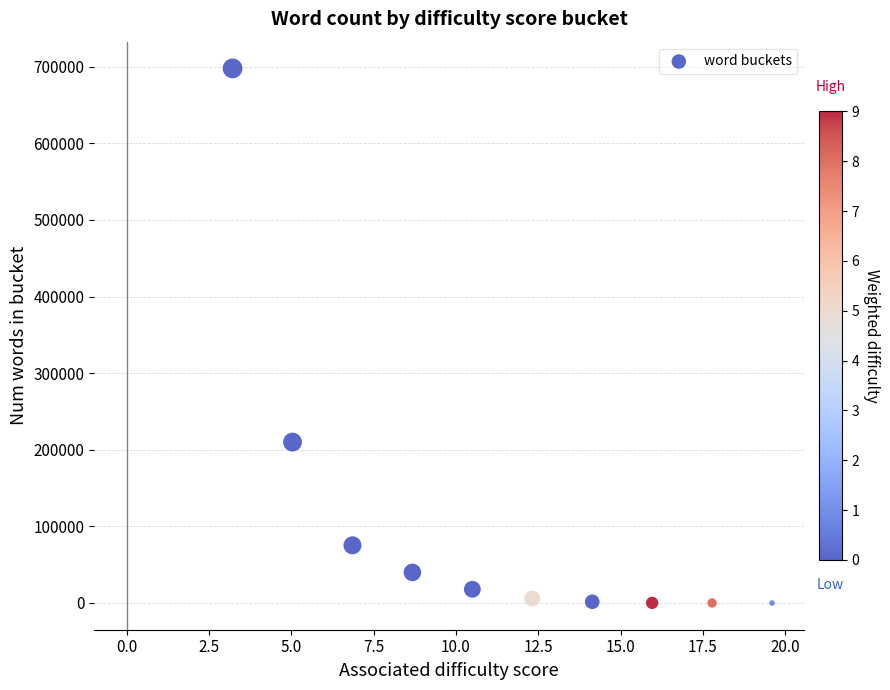

What is the range of Y values (max minus min)?

697750